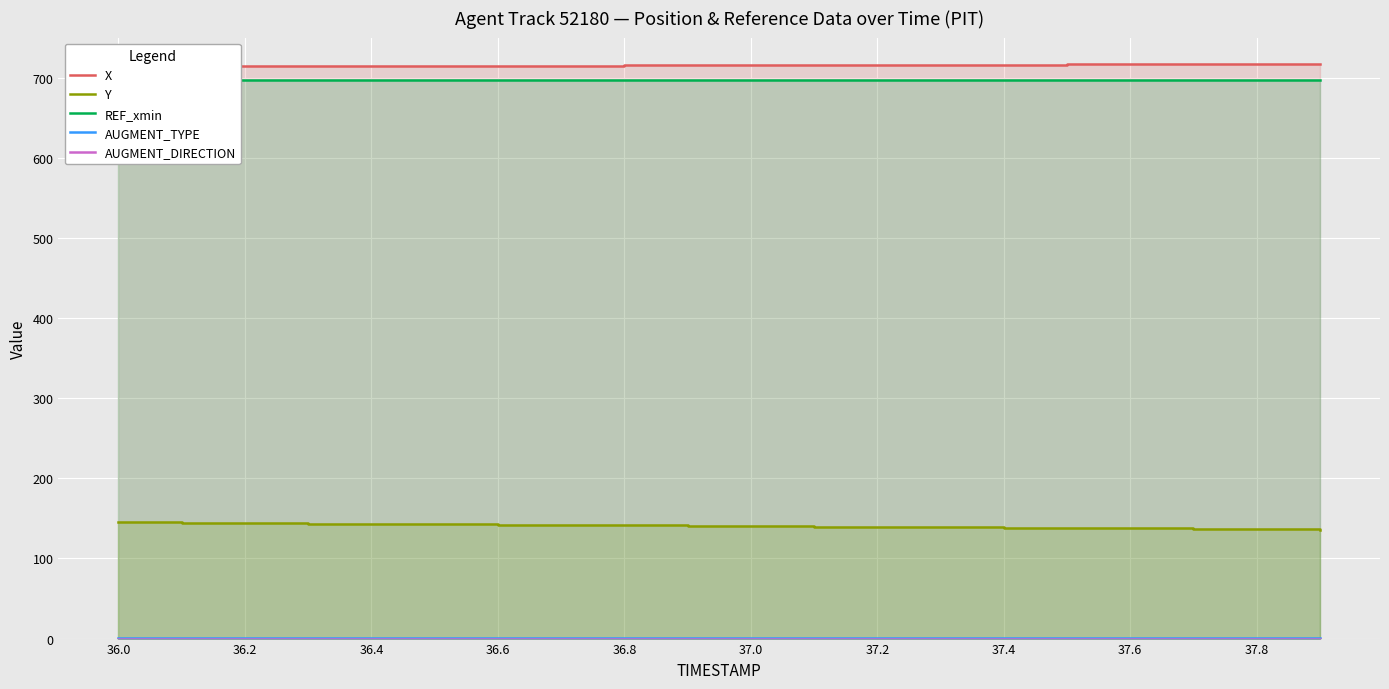

At 36.6, list the series in order from largest to smallest.

X, REF_xmin, Y, AUGMENT_TYPE, AUGMENT_DIRECTION